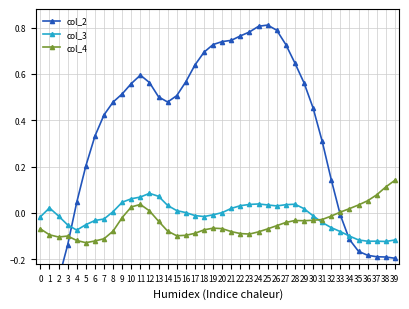

The value of col_2 at 14 is 0.7. True or false?

False